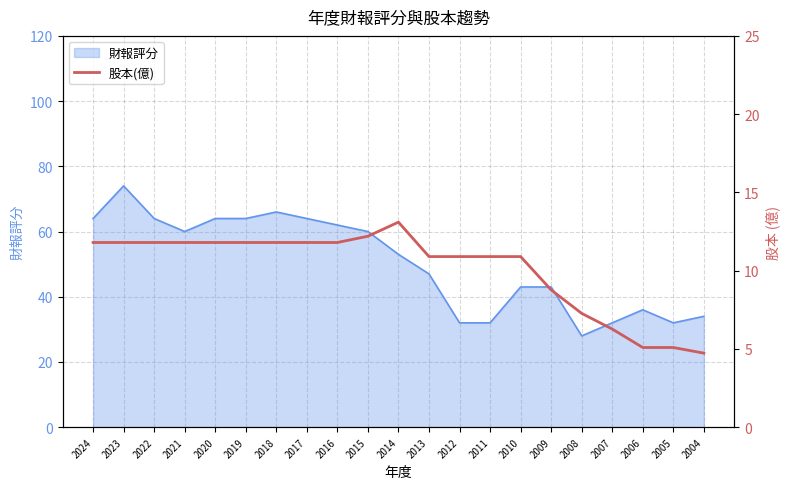

True or false: the data has more than 0 interior local peaks.

True